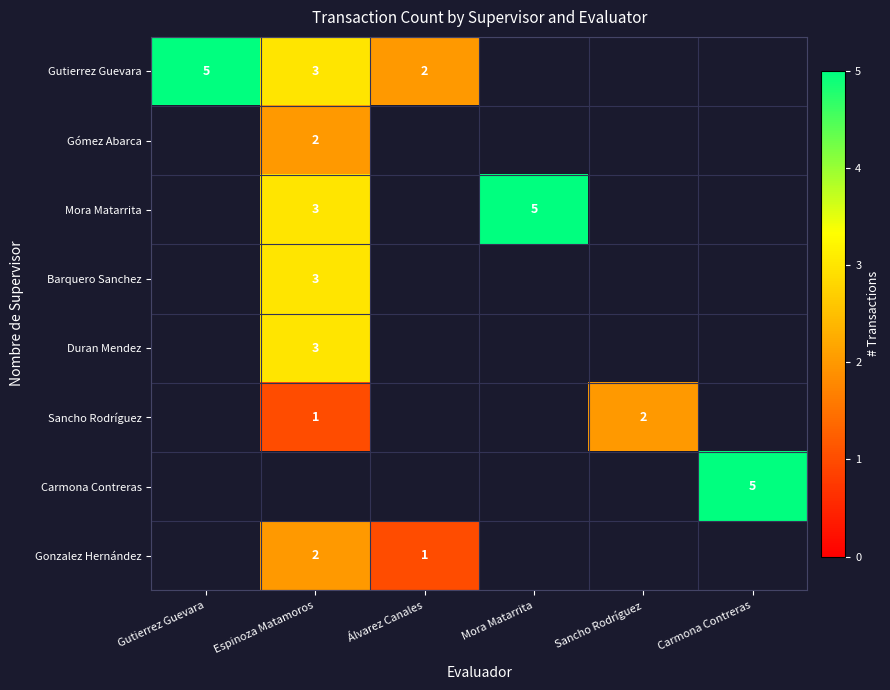

Is it true that Mora Matarrita equals 5 at Mora Matarrita?

True